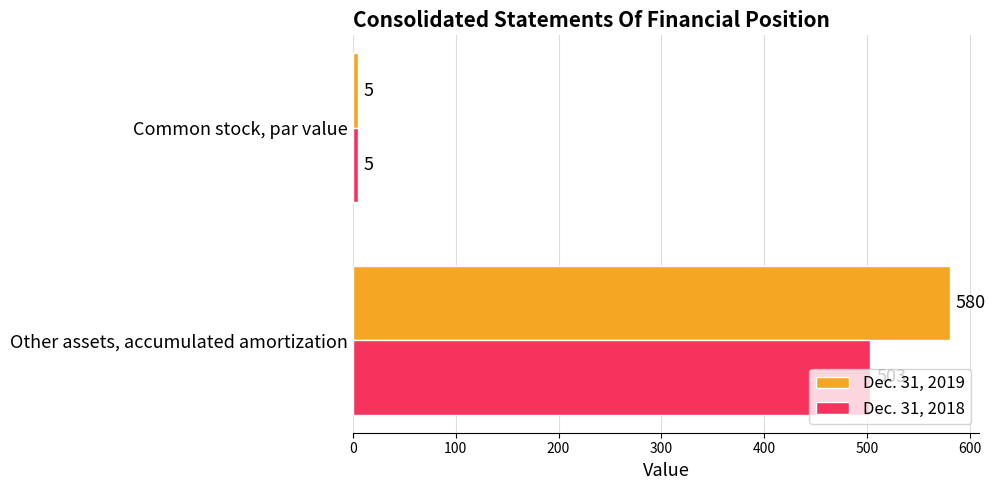

What is the average value of the Dec. 31, 2018 series?

254